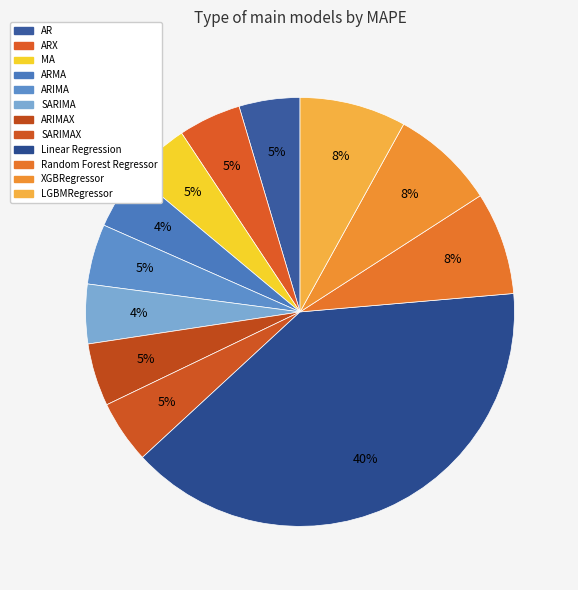

Combined, do ARMA and XGBRegressor account for over 50%?

No